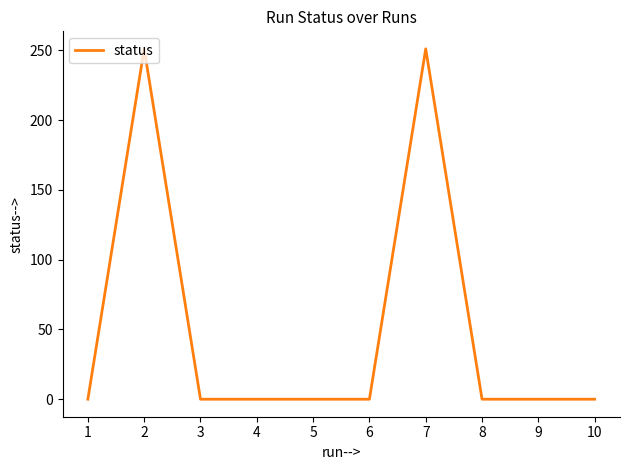

What is the difference between the maximum and minimum values?

251